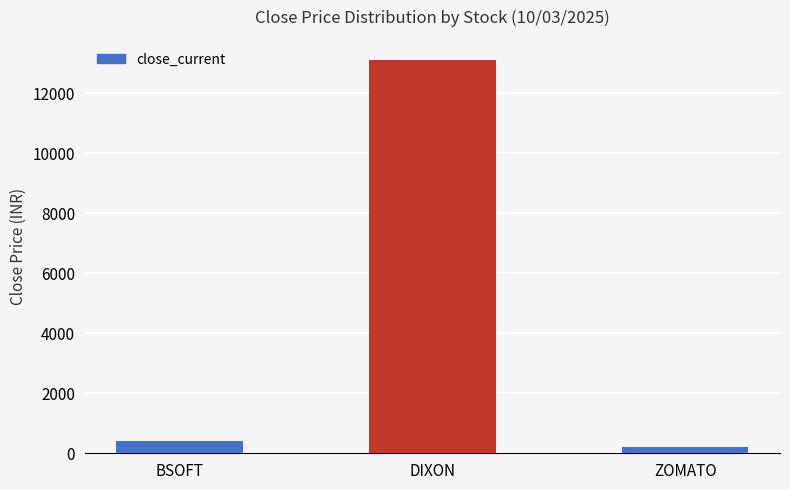

How many categories are shown in the chart?

3